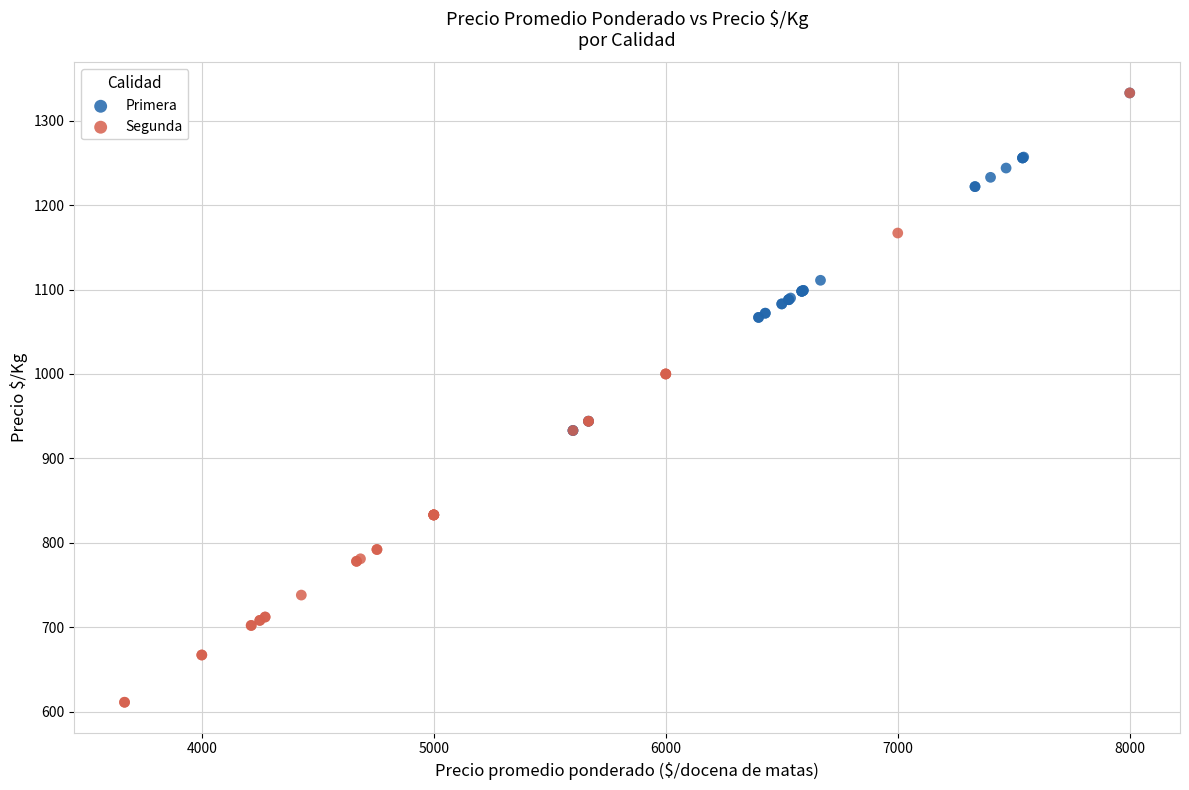

Which series has the largest Y range (max minus min)?

Segunda